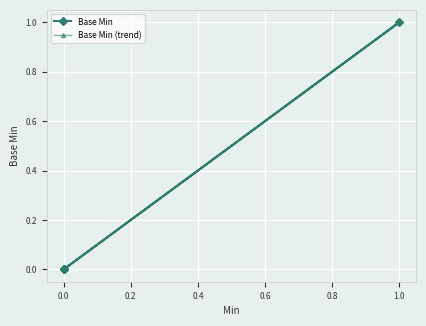

True or false: Base Min and Base Min (trend) cross at least once.

False